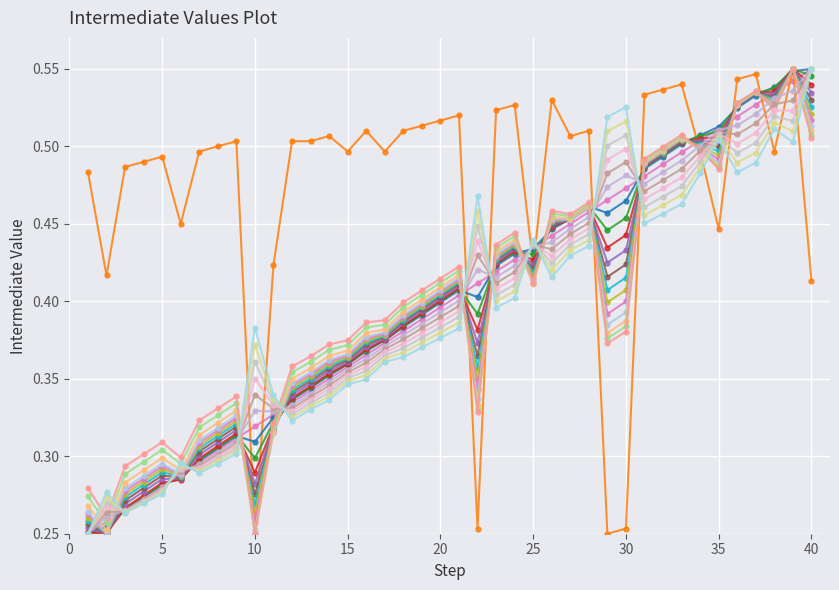

Does the chart have visible grid lines?

Yes